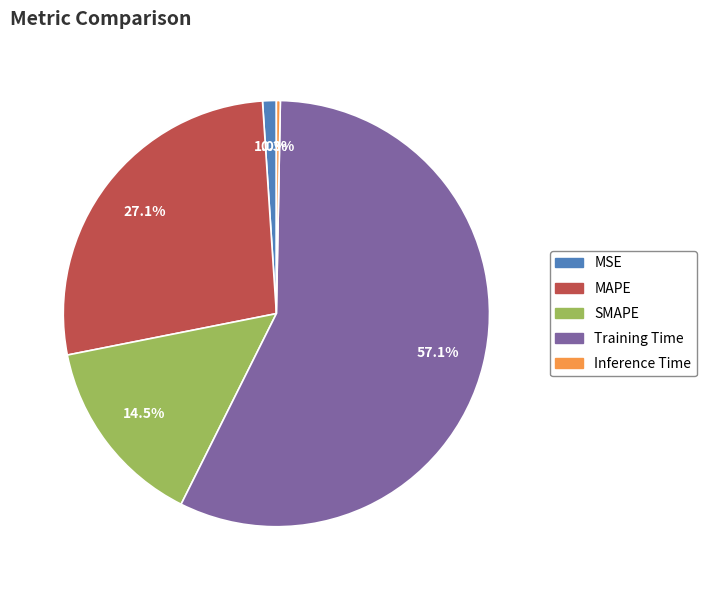

True or false: SMAPE accounts for 26% of the total.

False